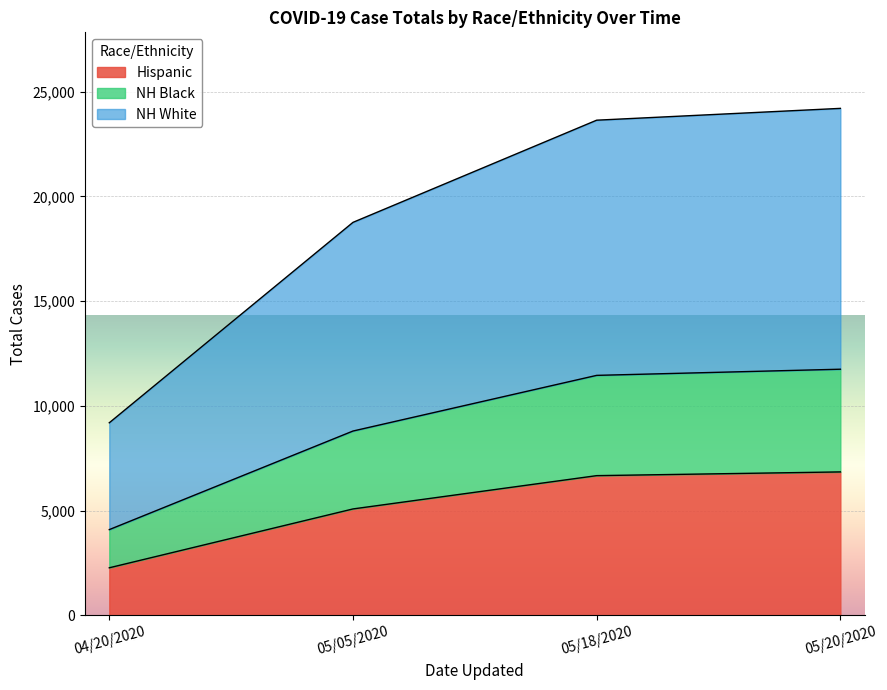

True or false: NH Black and NH White cross at least once.

False